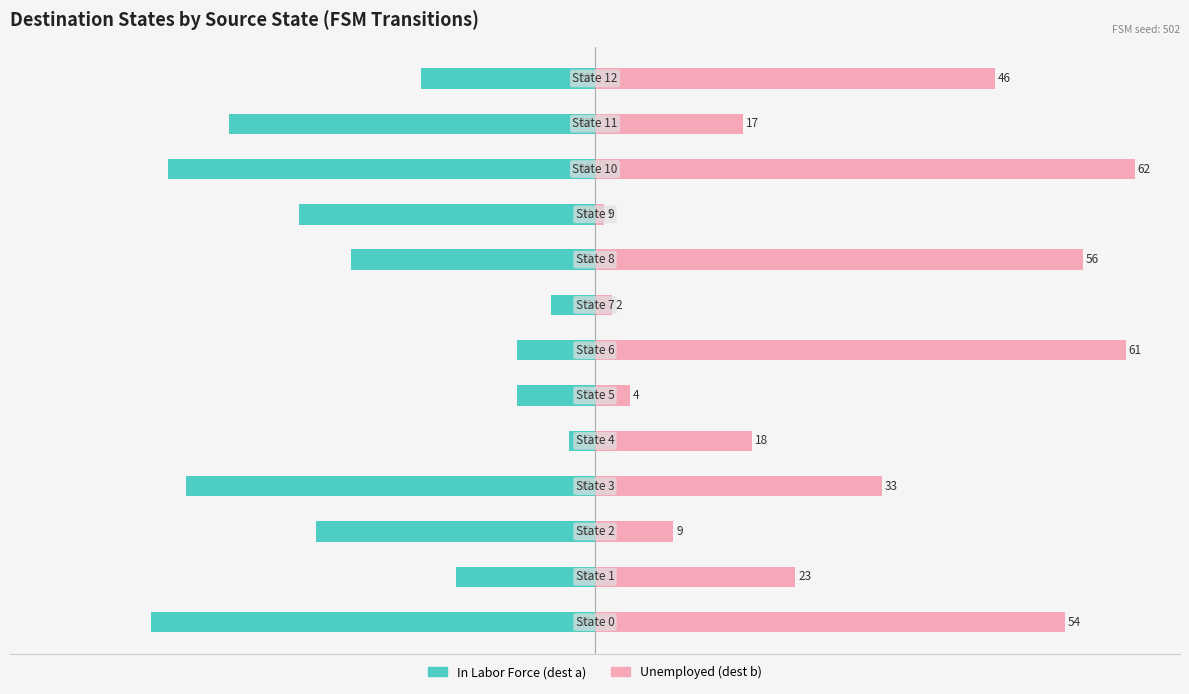

What is the sum of all In Labor Force (dest a) values?

-539.1